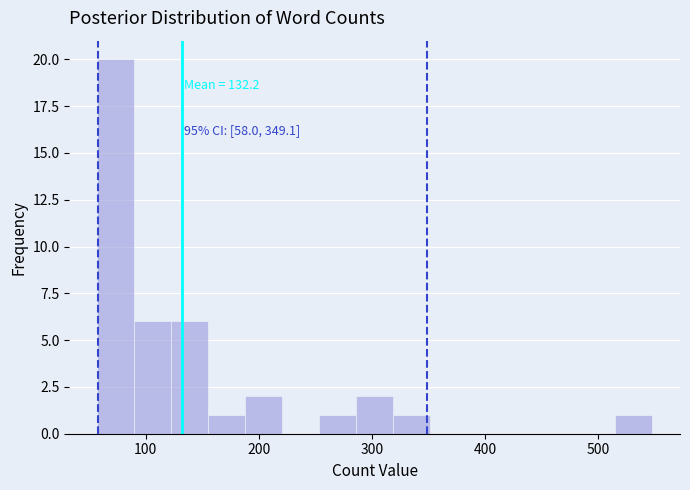

Read against the x-axis, roughly where is the centre of the tallest bar?

70